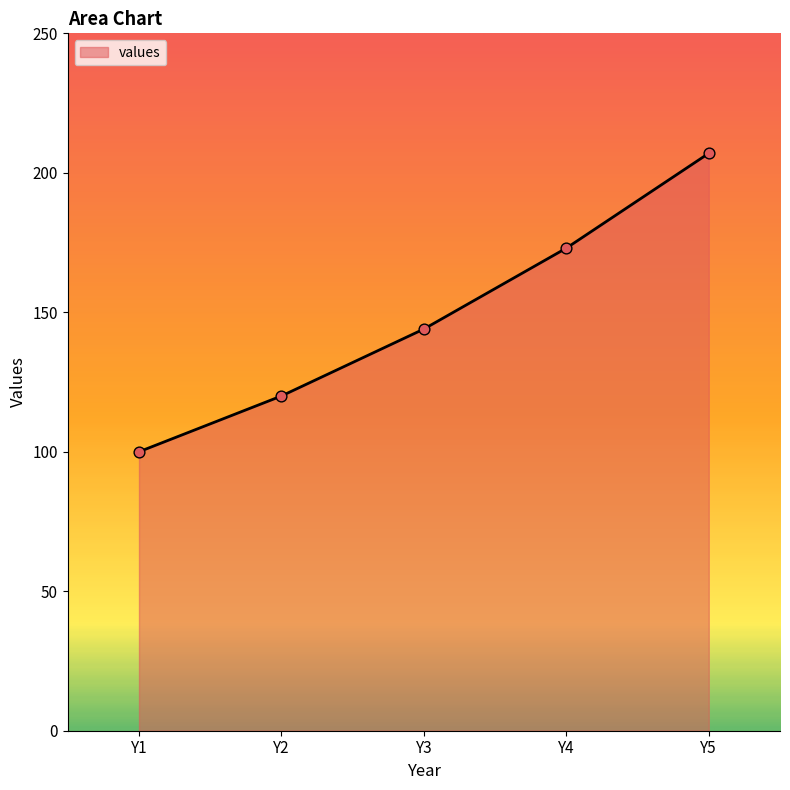

What is the ratio of the value at Y1 to the value at Y2?

0.8